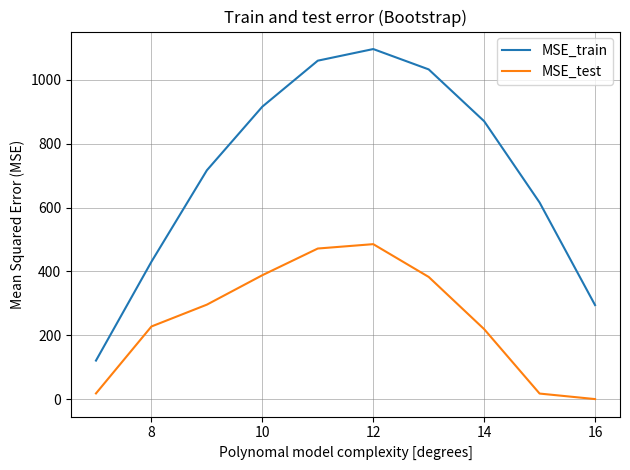

True or false: MSE_train has more than 2 points higher than both neighbors.

False